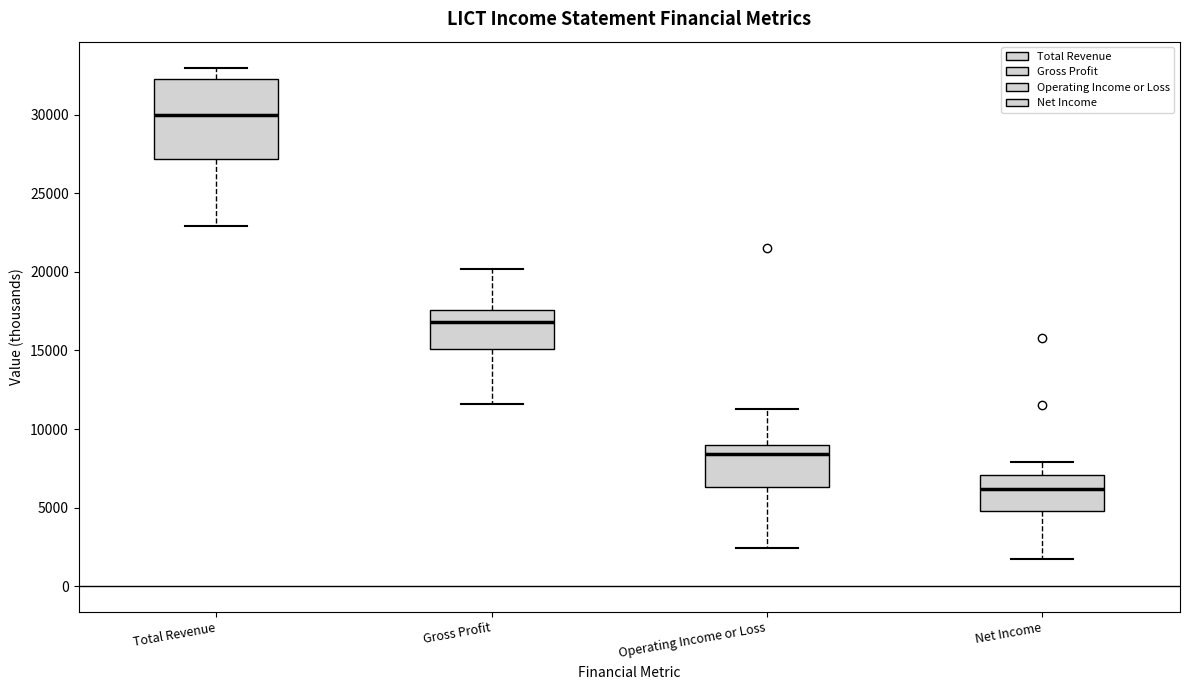

Reading left to right, read every box against the y-axis: the position of its median line, the range the box covers, and the ends of its whiskers. The values are not printed on the chart, so give them approximately, as read against the axis.

Total Revenue: median 30000, box 27000 to 32500, whiskers 23000 to 33000
Gross Profit: median 17000, box 15000 to 17500, whiskers 11500 to 20000
Operating Income or Loss: median 8500, box 6500 to 9000, whiskers 2500 to 11500
Net Income: median 6000, box 5000 to 7000, whiskers 1500 to 8000